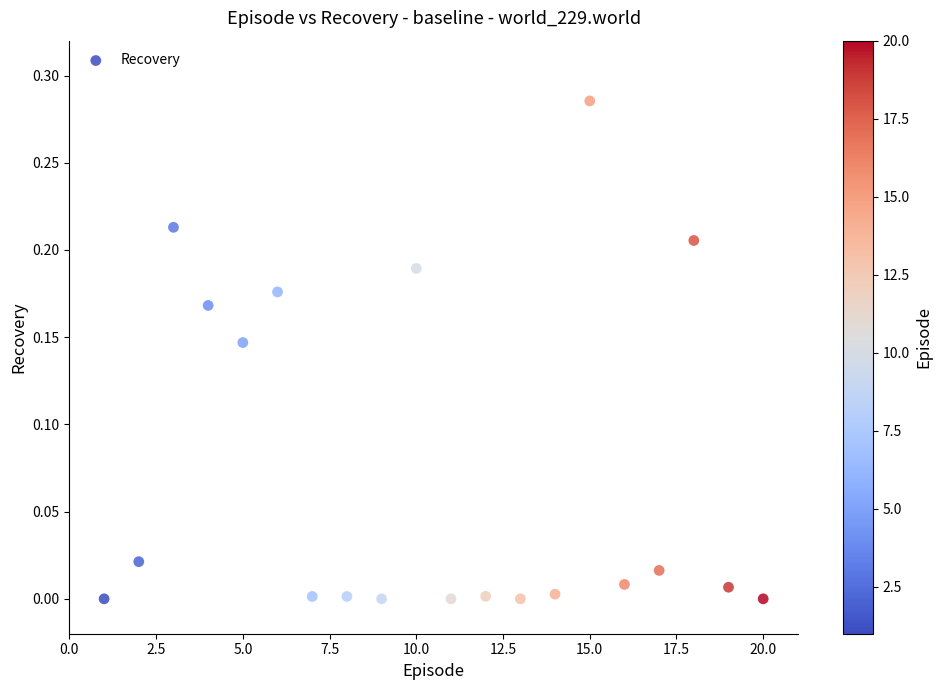

What is the range of X values (max minus min)?

19.0